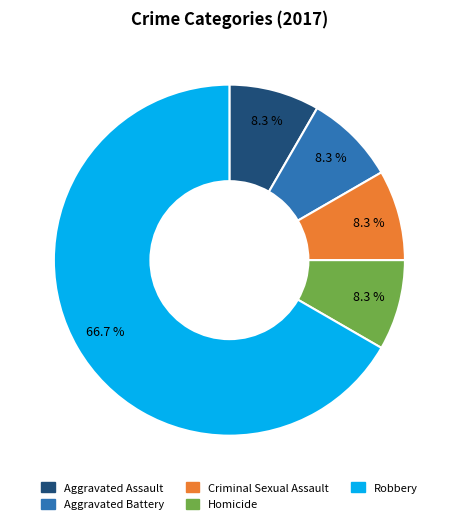

How much of the chart is everything except Homicide?

91.7%